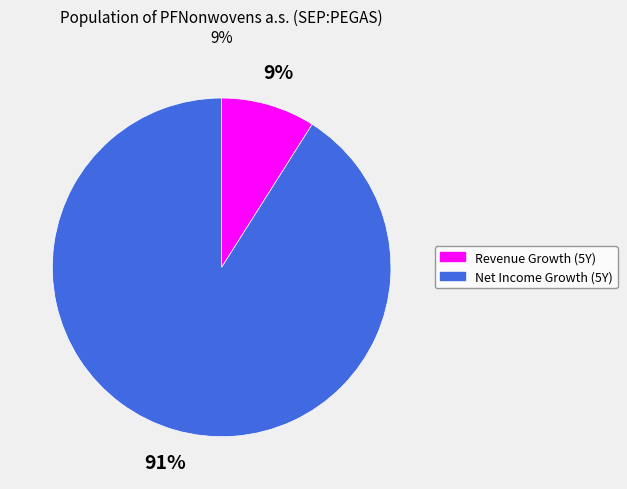

To the nearest percent, what is the average slice percentage?

50%